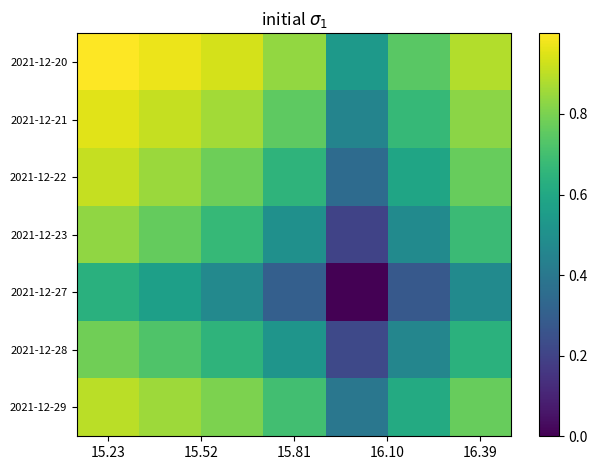

Reading left to right, list all the values displayed in this chart.

2021-12-20: 1.0	1.0	0.9	0.8	0.5	0.7	0.9
2021-12-21: 1.0	0.9	0.9	0.8	0.5	0.7	0.8
2021-12-22: 0.9	0.9	0.8	0.7	0.3	0.6	0.8
2021-12-23: 0.8	0.8	0.7	0.5	0.2	0.5	0.7
2021-12-27: 0.6	0.6	0.5	0.3	0.0	0.3	0.5
2021-12-28: 0.8	0.7	0.7	0.5	0.2	0.5	0.6
2021-12-29: 0.9	0.9	0.8	0.7	0.4	0.6	0.8